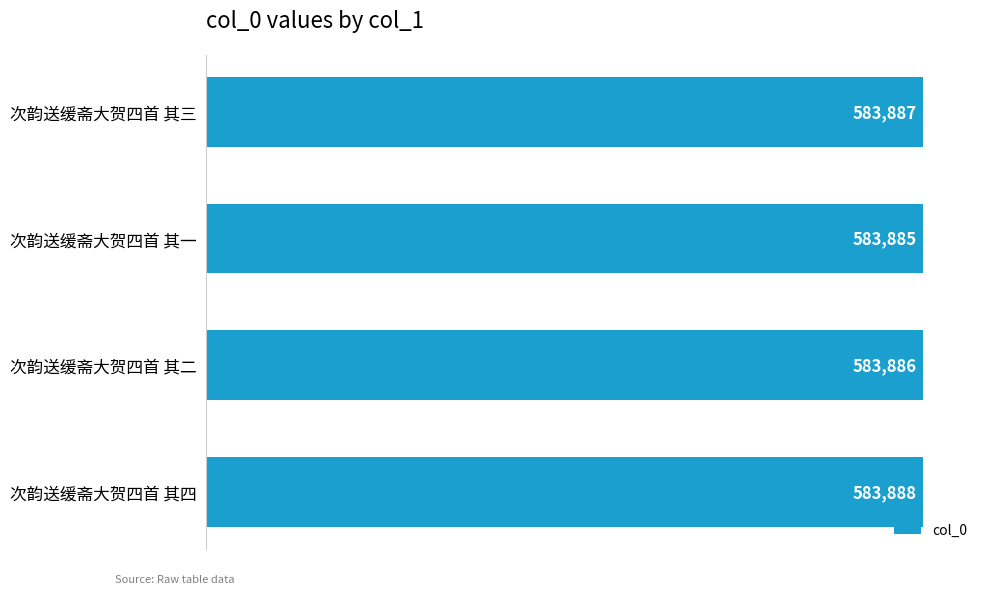

What is the greatest value displayed?

583888